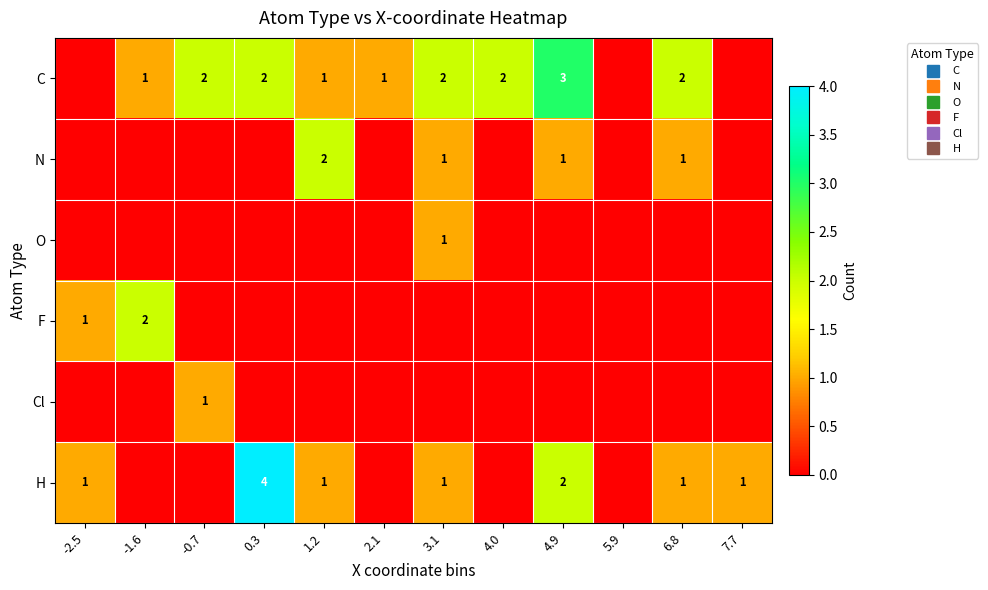

How many series are shown in this chart?

6